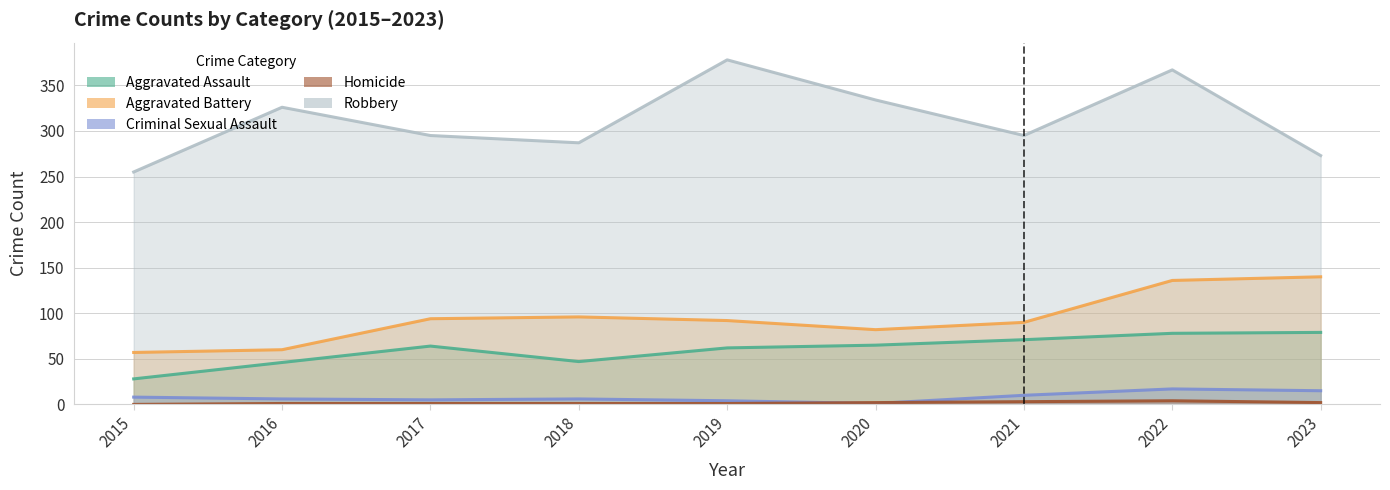

How many distinct data groups are displayed?

5